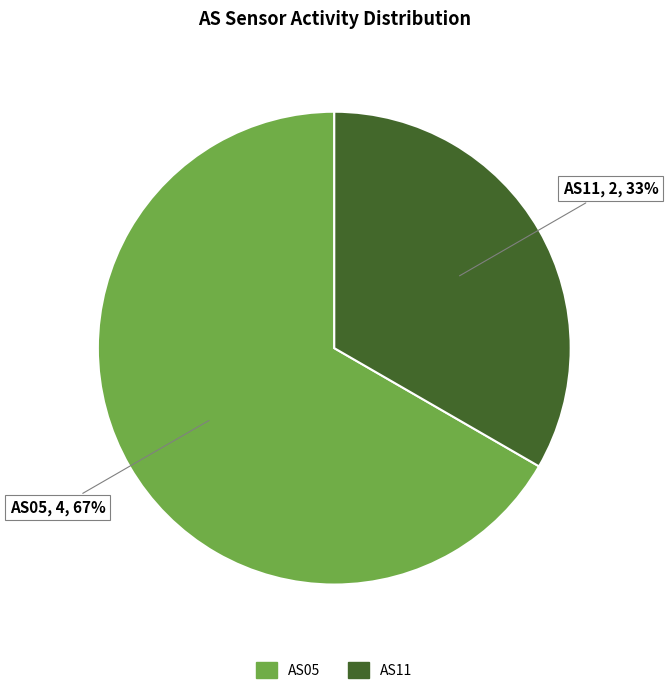

To the nearest percent, what is the average slice percentage?

50%